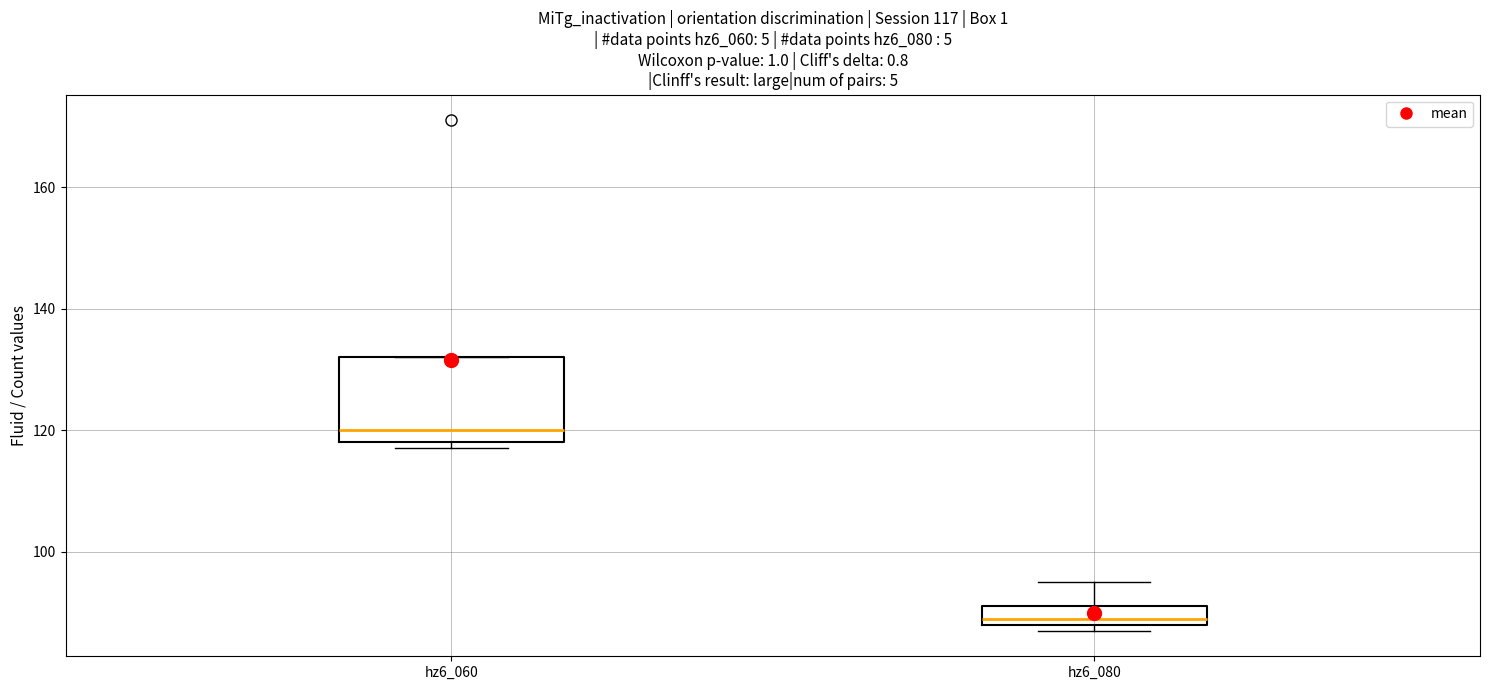

Comparing the boxes themselves (not the whiskers), which one is the tallest?

hz6_060